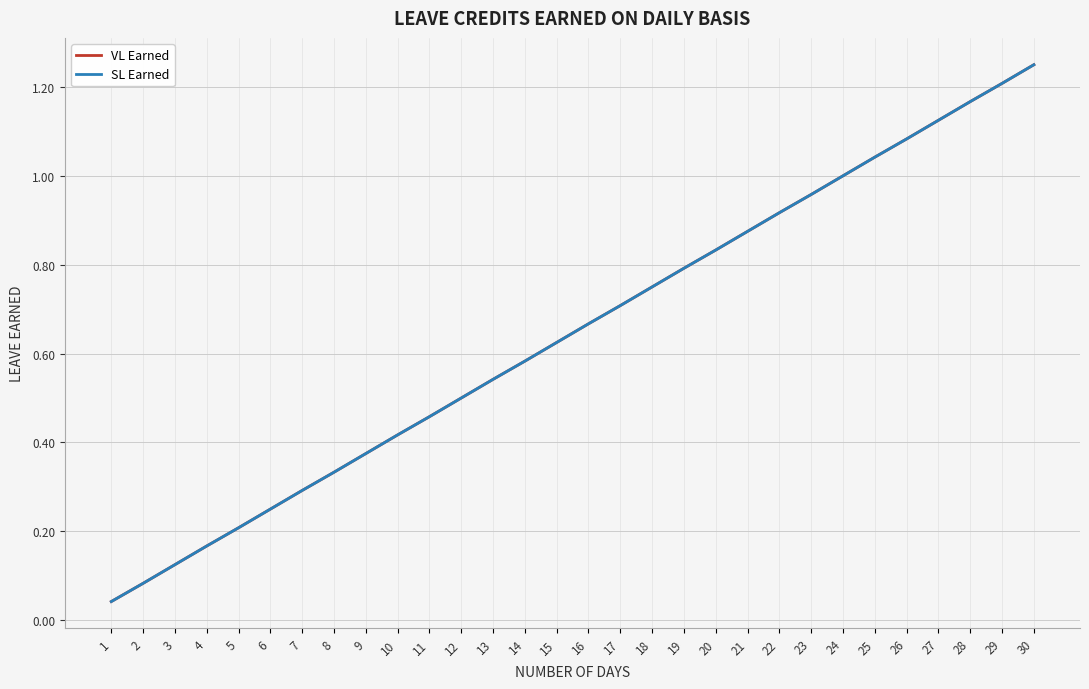

Does the chart display data point markers on the line(s)?

No